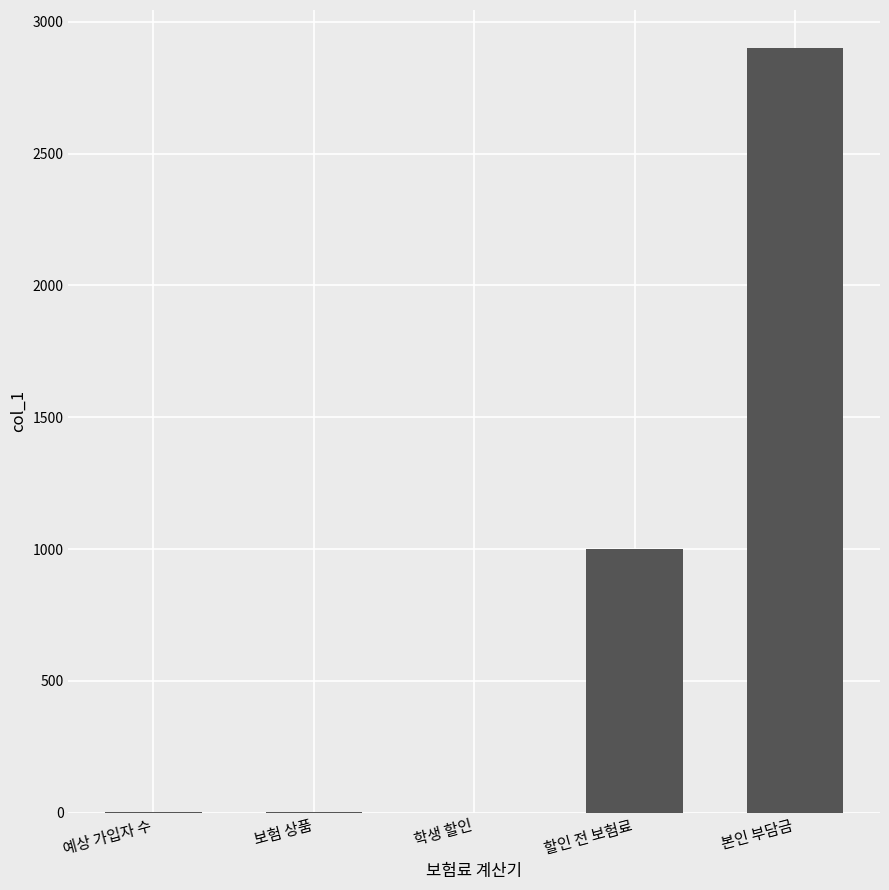

Where is the data nearest to the value 1450?

할인 전 보험료